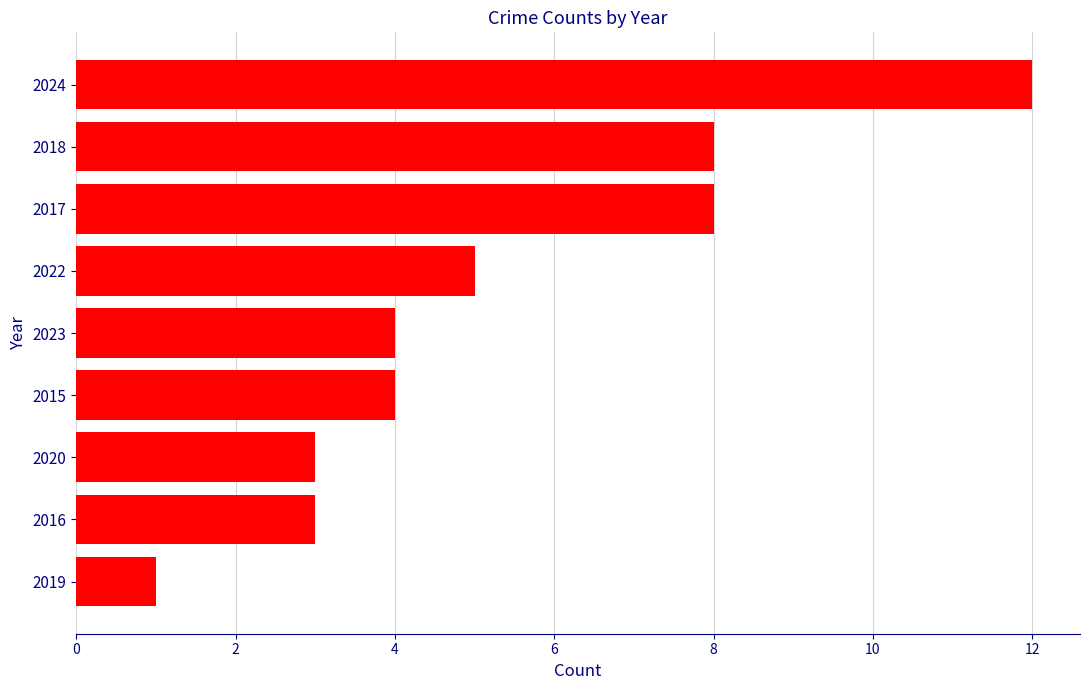

Reading top to bottom, list all the values displayed in this chart.

12	8	8	5	4	4	3	3	1